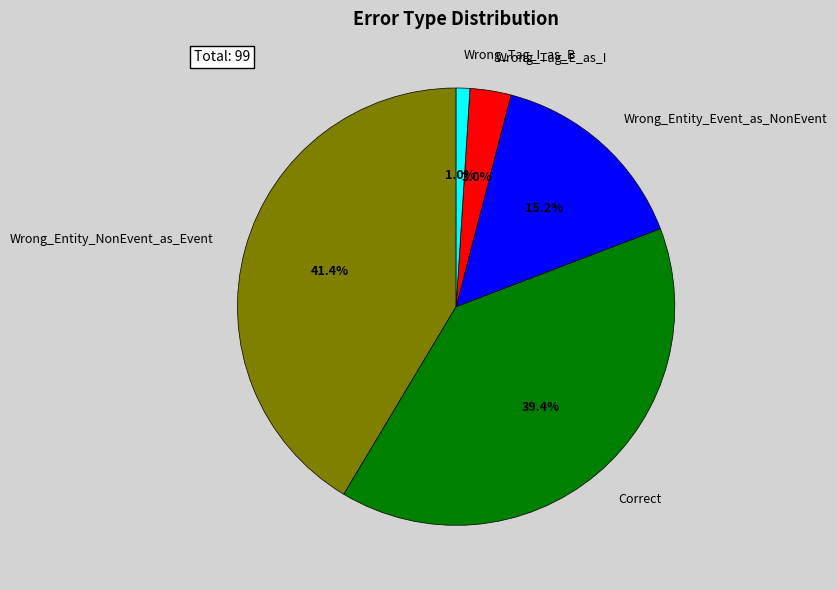

Between Wrong_Tag_E_as_I and Wrong_Entity_Event_as_NonEvent, which is larger?

Wrong_Entity_Event_as_NonEvent